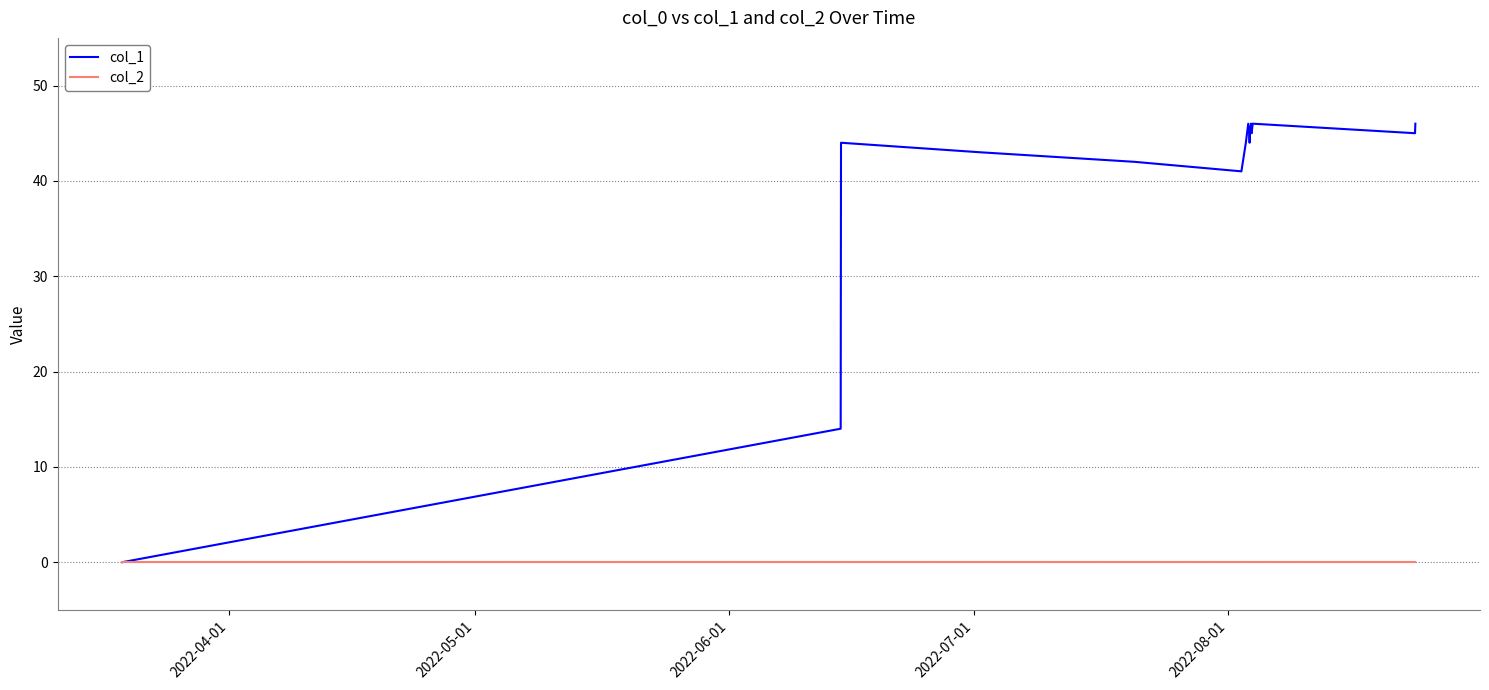

Which series has the widest spread of values?

col_1